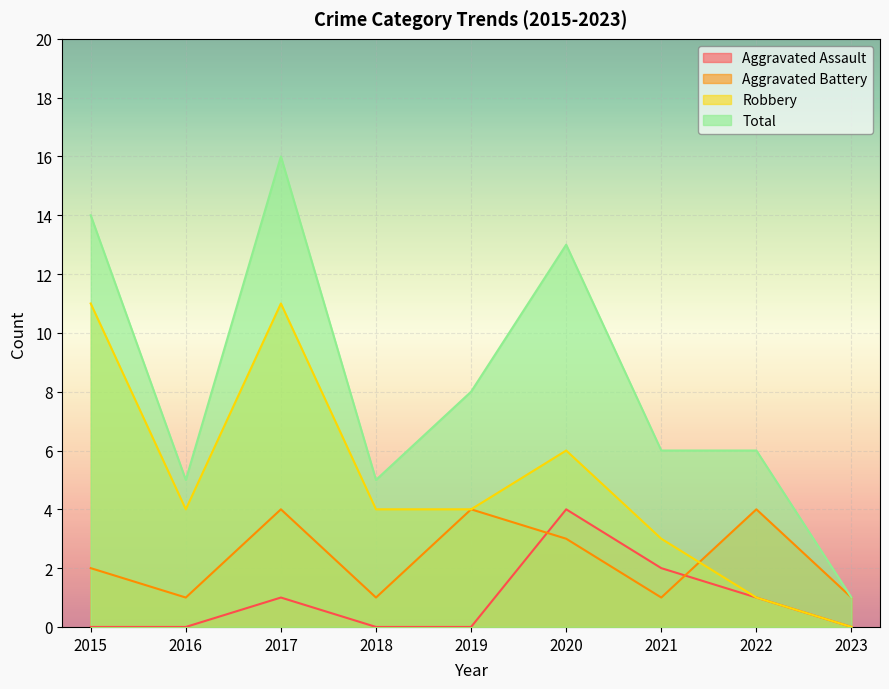

The value of Aggravated Assault at 2022 is 1. True or false?

True